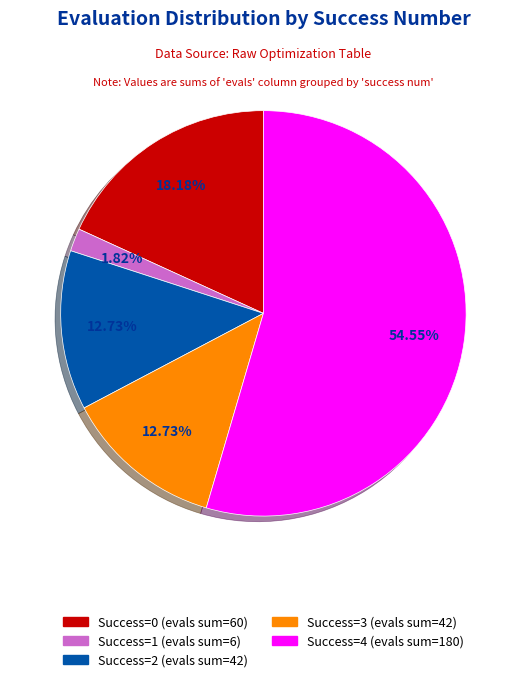

Does any single category account for the majority?

Yes